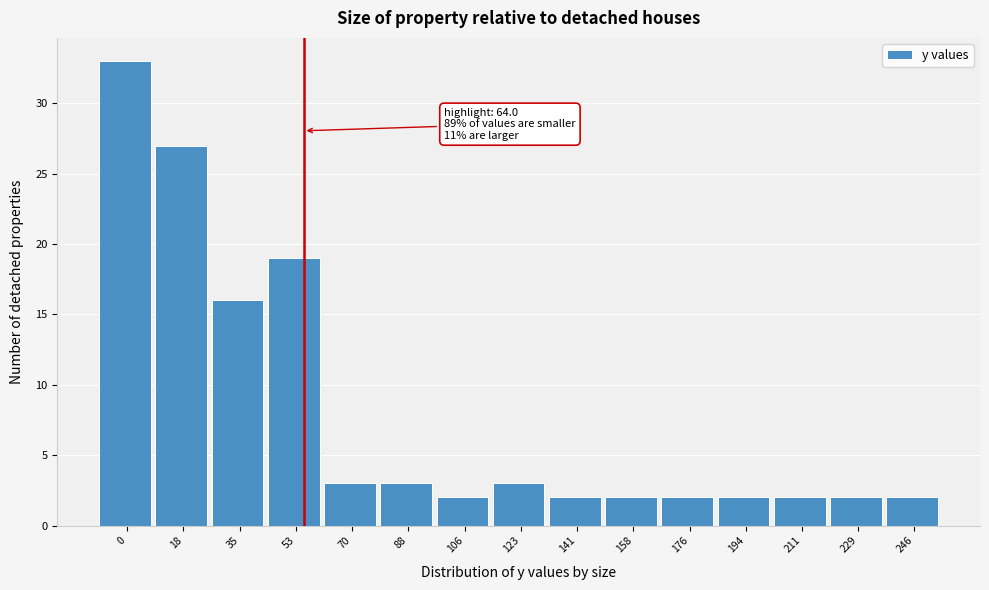

Reading left to right, extract all data points from this chart.

33	27	16	19	3	3	2	3	2	2	2	2	2	2	2